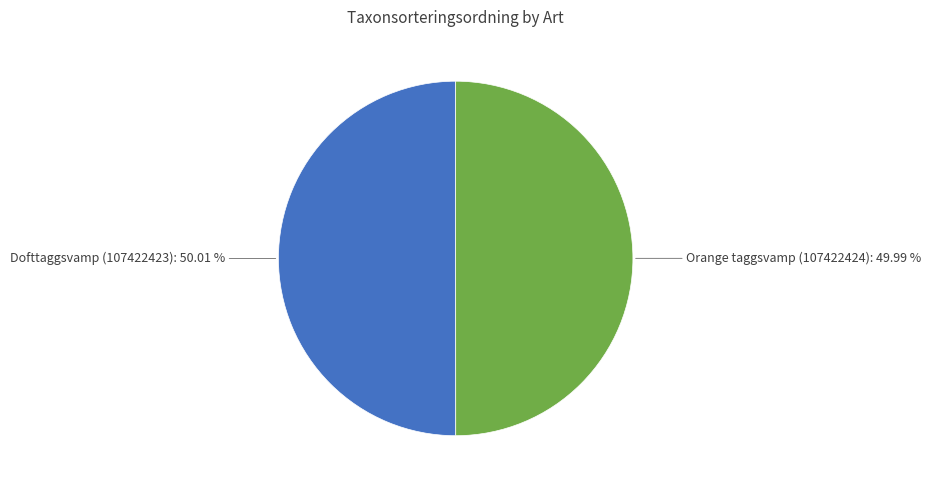

Do Dofttaggsvamp (107422423) and Orange taggsvamp (107422424) together represent more than half of the pie?

Yes